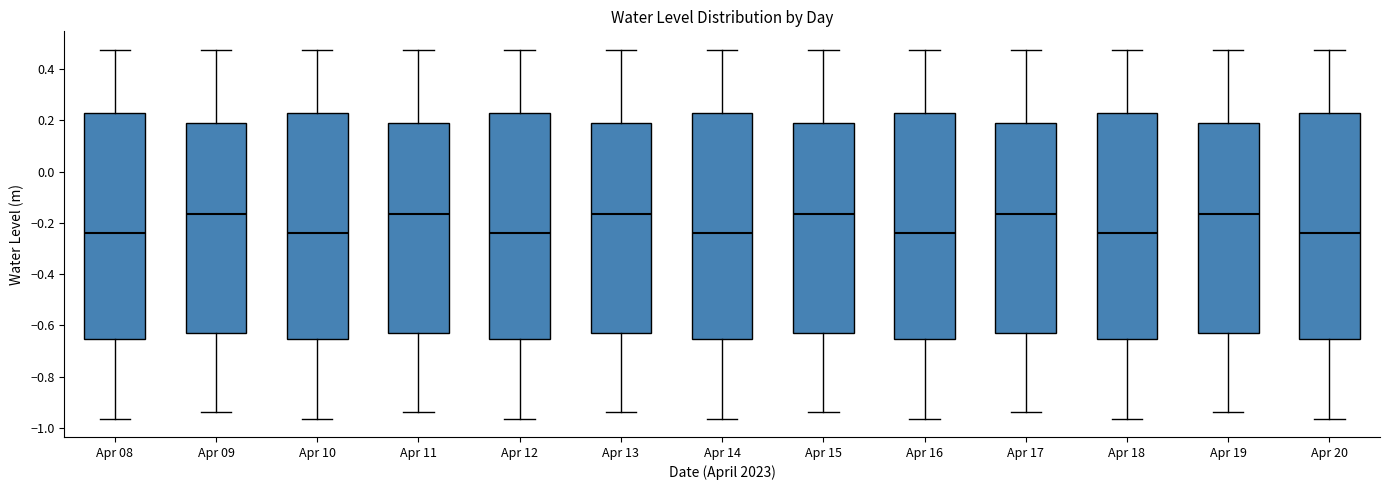

Reading left to right, read every box against the y-axis: the position of its median line, the range the box covers, and the ends of its whiskers. The values are not printed on the chart, so give them approximately, as read against the axis.

Apr 08: median -0.24, box -0.66 to 0.22, whiskers -0.96 to 0.48
Apr 09: median -0.16, box -0.64 to 0.18, whiskers -0.94 to 0.48
Apr 10: median -0.24, box -0.66 to 0.22, whiskers -0.96 to 0.48
Apr 11: median -0.16, box -0.64 to 0.18, whiskers -0.94 to 0.48
Apr 12: median -0.24, box -0.66 to 0.22, whiskers -0.96 to 0.48
Apr 13: median -0.16, box -0.64 to 0.18, whiskers -0.94 to 0.48
Apr 14: median -0.24, box -0.66 to 0.22, whiskers -0.96 to 0.48
Apr 15: median -0.16, box -0.64 to 0.18, whiskers -0.94 to 0.48
Apr 16: median -0.24, box -0.66 to 0.22, whiskers -0.96 to 0.48
Apr 17: median -0.16, box -0.64 to 0.18, whiskers -0.94 to 0.48
Apr 18: median -0.24, box -0.66 to 0.22, whiskers -0.96 to 0.48
Apr 19: median -0.16, box -0.64 to 0.18, whiskers -0.94 to 0.48
Apr 20: median -0.24, box -0.66 to 0.22, whiskers -0.96 to 0.48